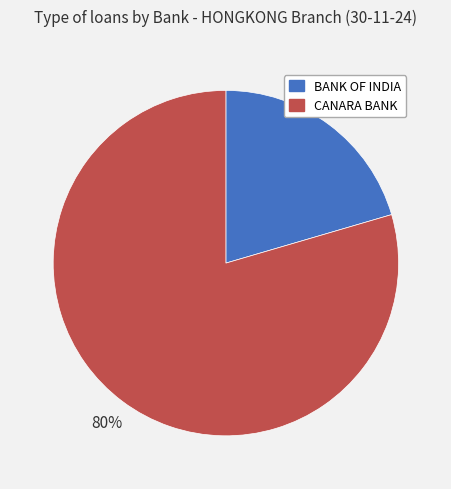

What is the largest slice in the pie chart?

CANARA BANK